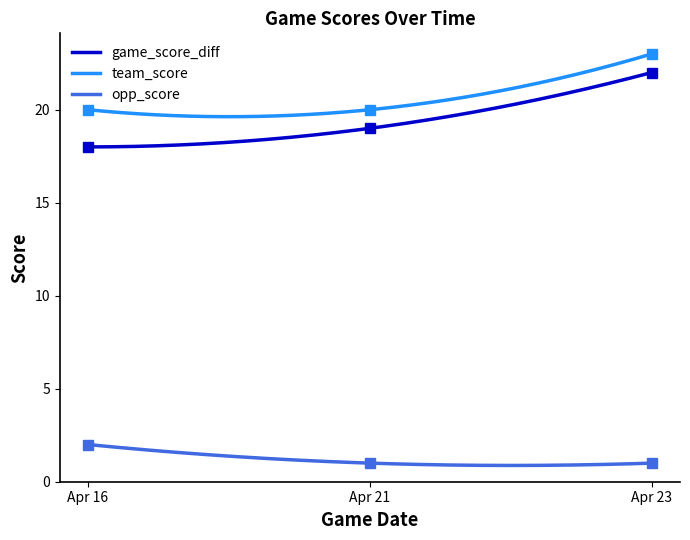

The team_score series shows 20 at Apr 21. True or false?

True